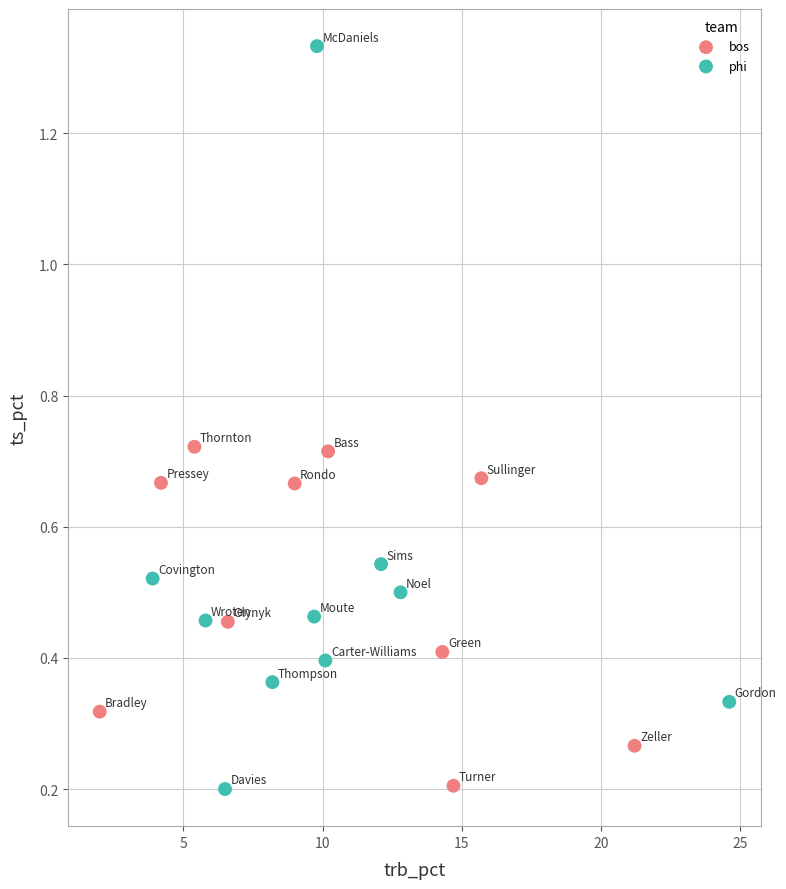

What are all the series names shown in the legend?

bos, phi